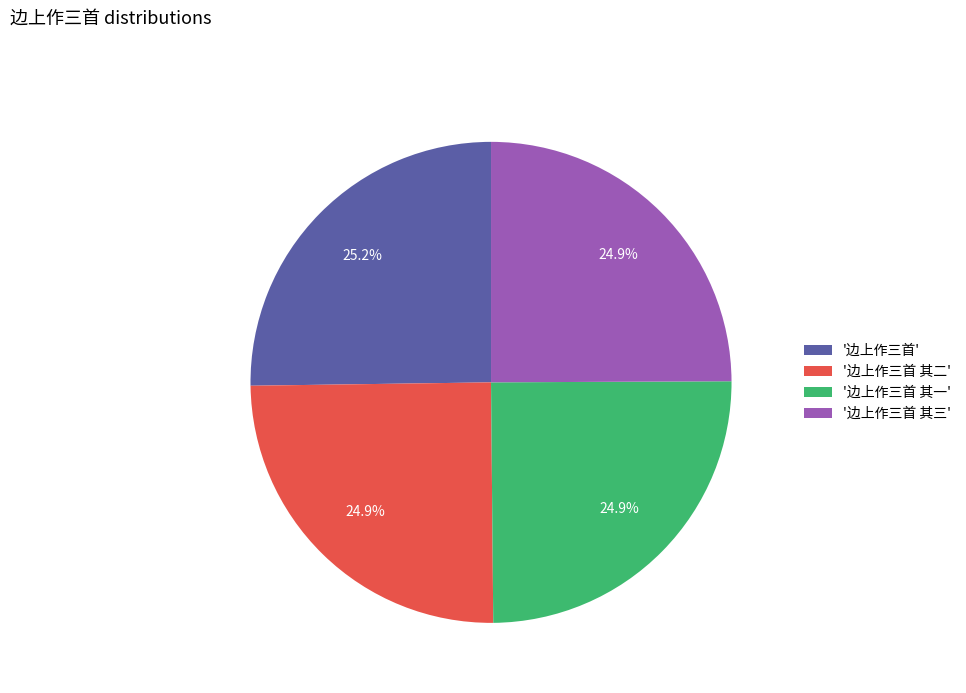

Approximately how many times larger is the value at '边上作三首' compared to '边上作三首 其二'?

1.0